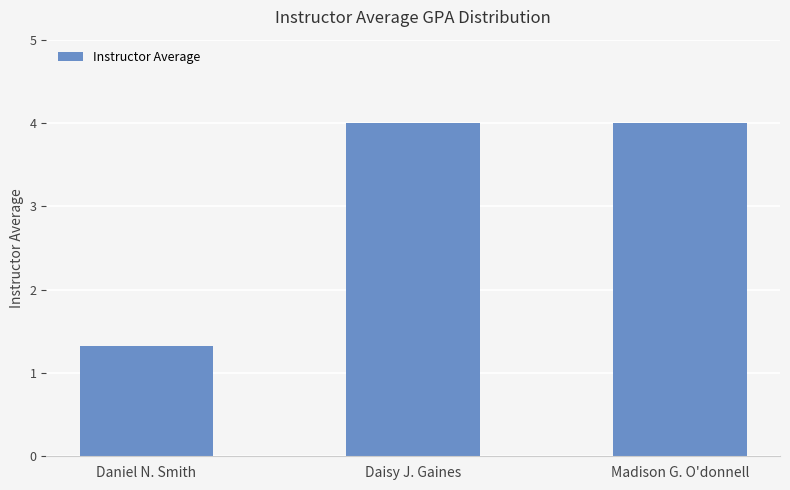

What is the maximum value shown in the chart?

4.0